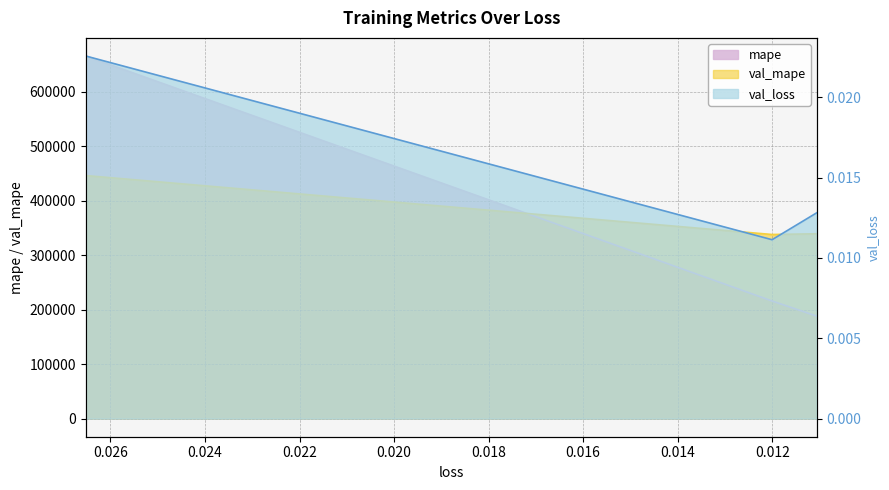

List the labels in order of val_loss value, smallest first.

0.012004236690700054, 0.011056682094931602, 0.02652299776673317